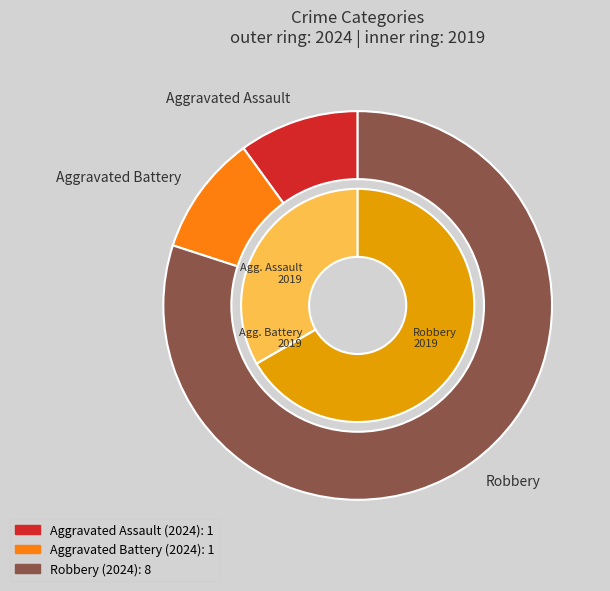

What is the smallest slice in the pie chart?

Aggravated Battery